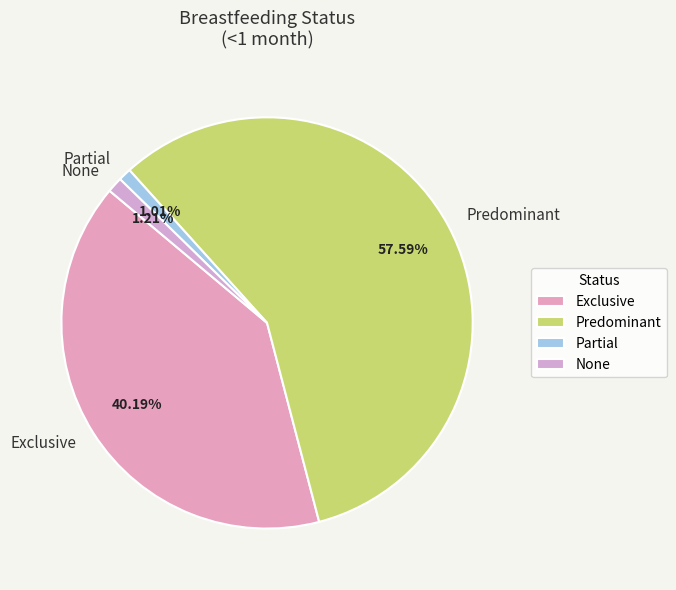

The Predominant slice represents 58% of the pie. True or false?

True